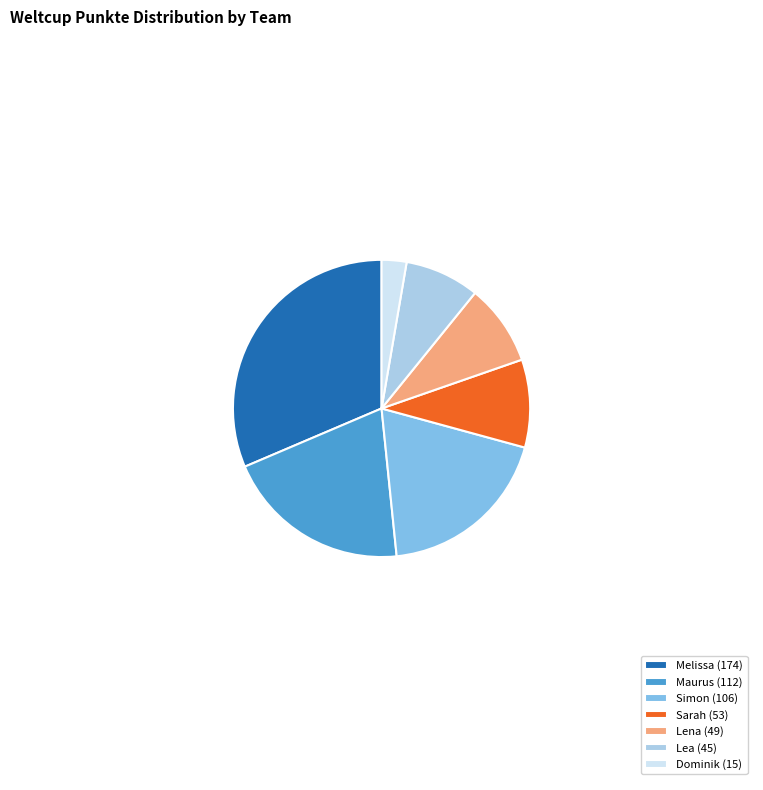

Rank the categories by value from lowest to highest.

Dominik, Lea, Lena, Sarah, Simon, Maurus, Melissa